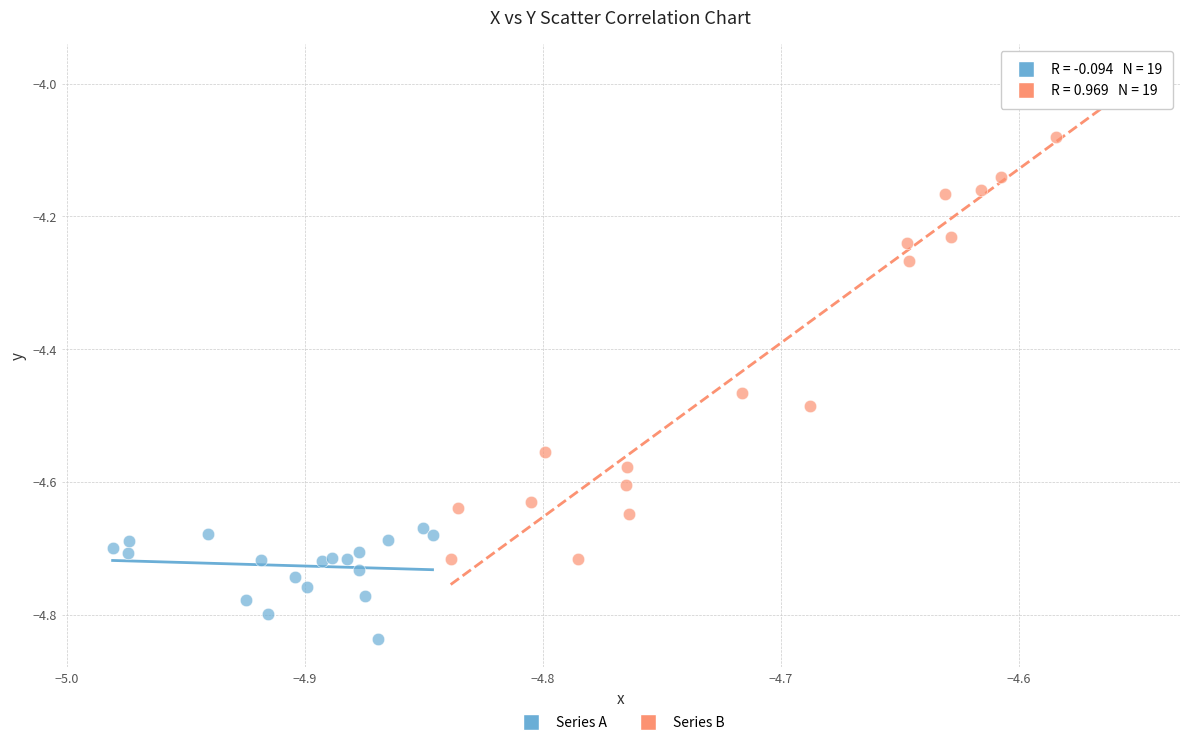

Which series reaches the minimum Y coordinate?

Series A